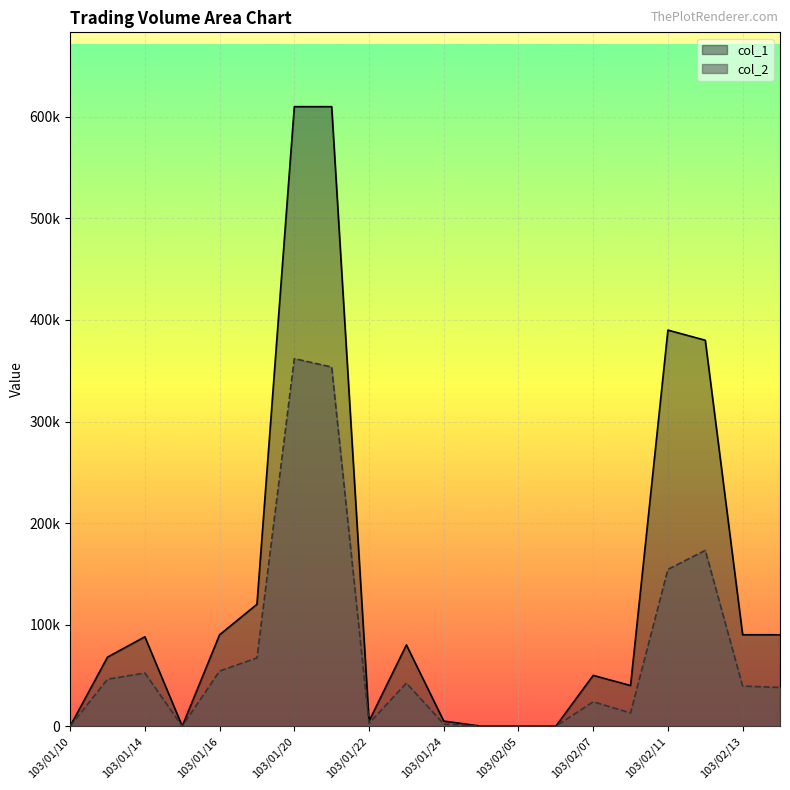

True or false: col_1 and col_2 intersect in this chart.

False